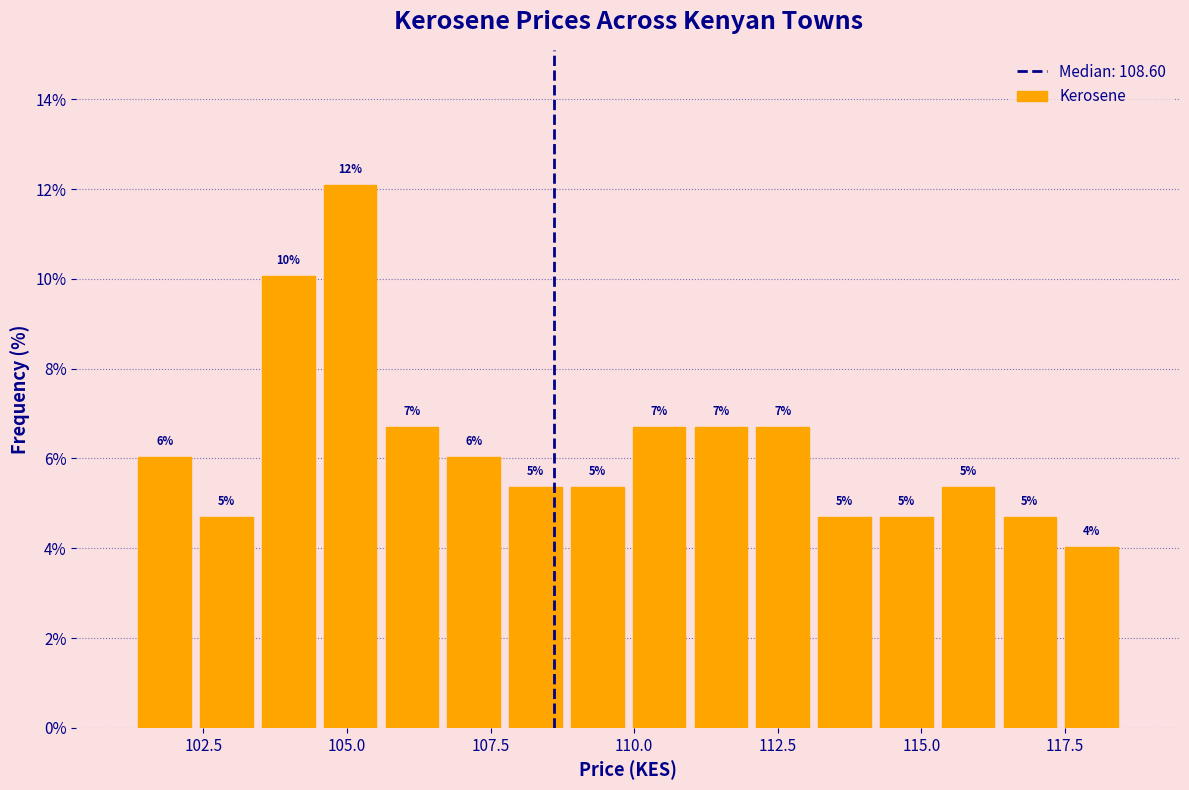

Read against the x-axis, roughly where is the centre of the tallest bar?

105.0